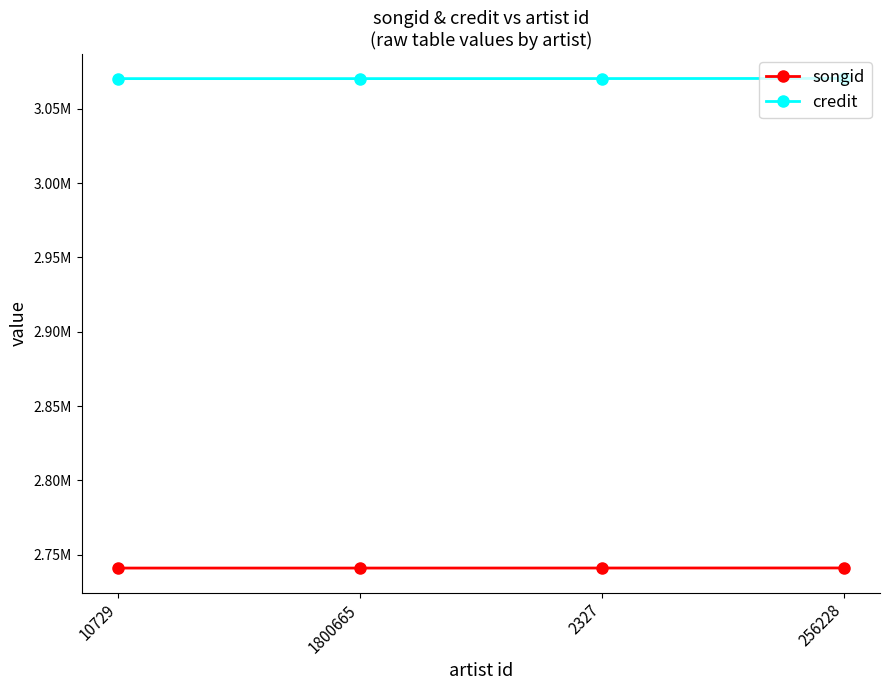

How many songid values are between 2740992 and 2741058?

4